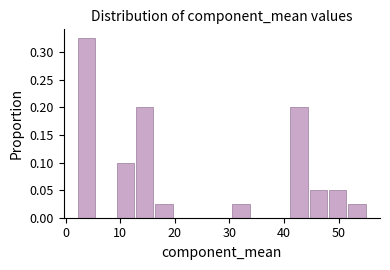

Around what value on the x-axis is the tallest bar? Give the approximate position of its centre, as read against the axis.

4